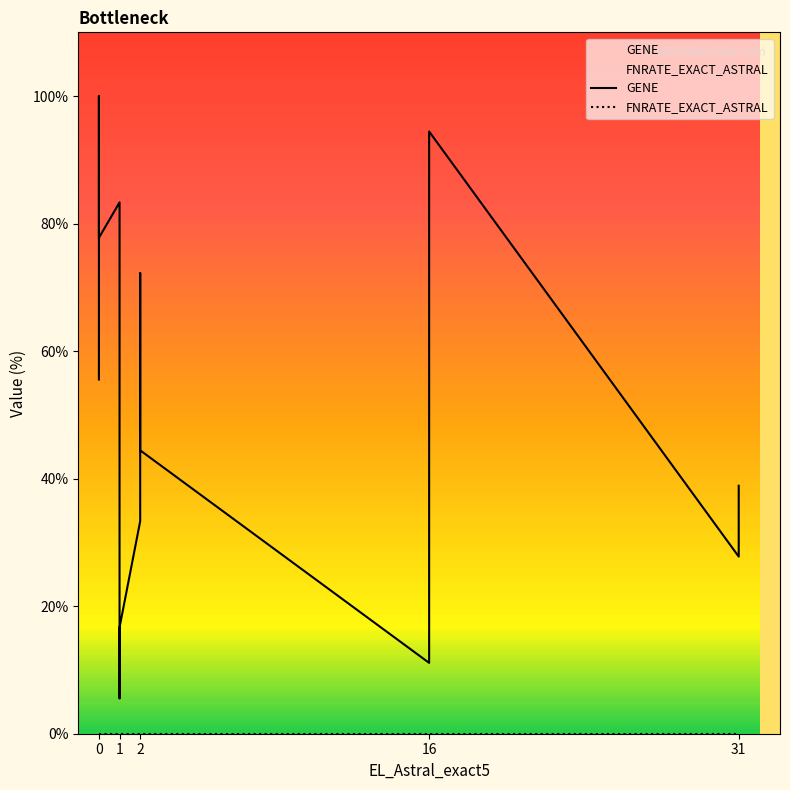

Between 1 and 16, which series saw the biggest shift?

GENE